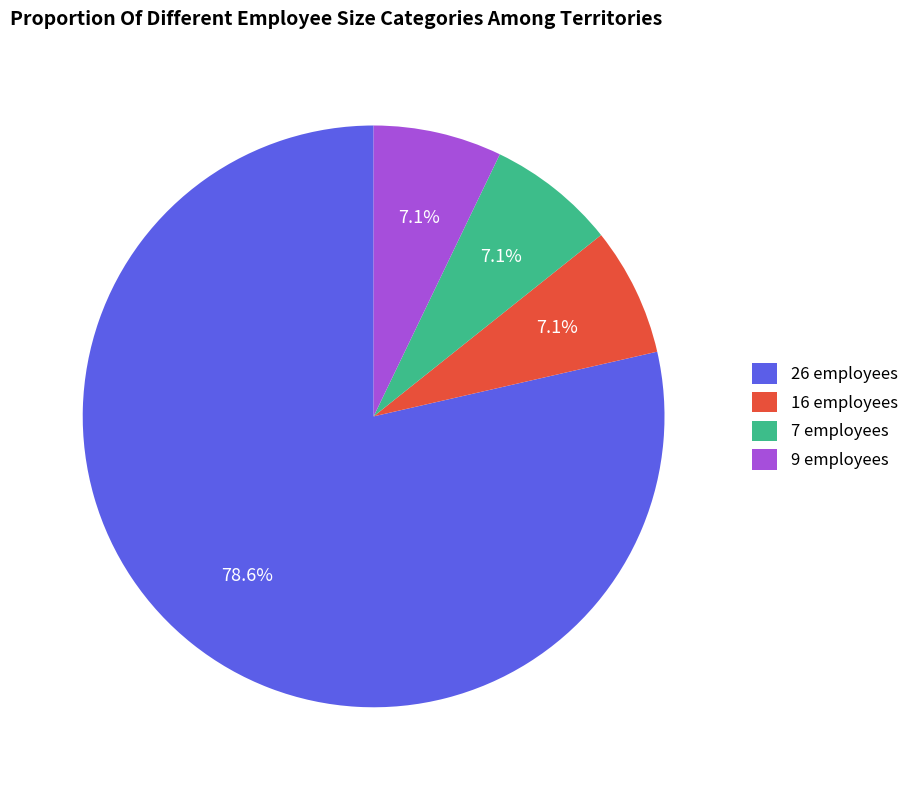

What is the ratio of the value at 16 employees to the value at 9 employees?

1.0